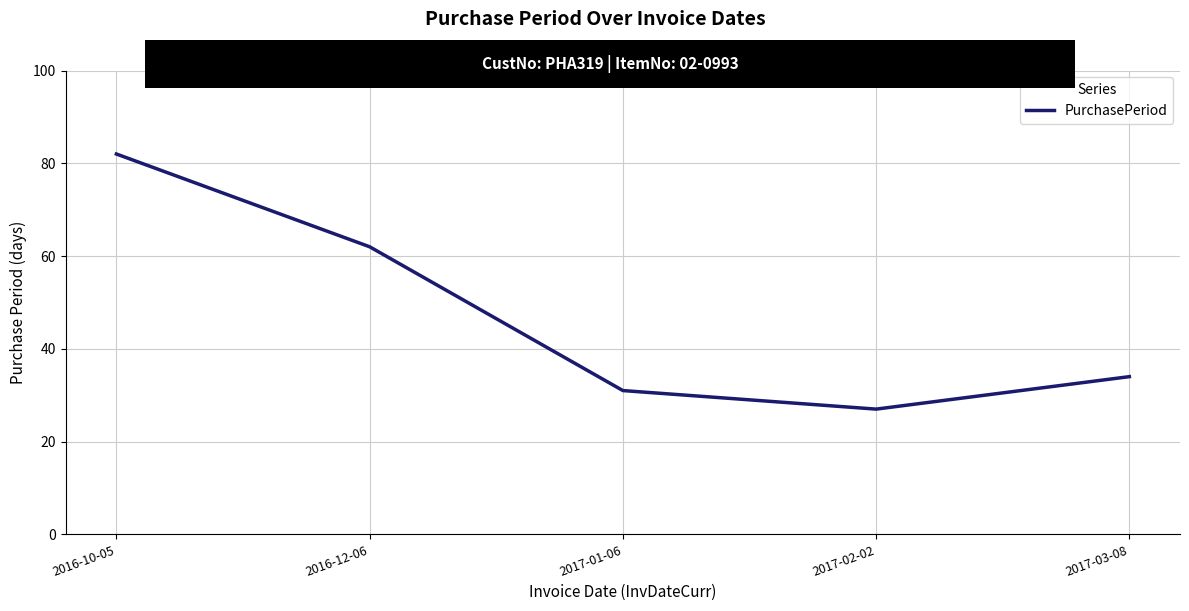

What is the change in value from 2016-12-06 to 2017-02-02?

-35